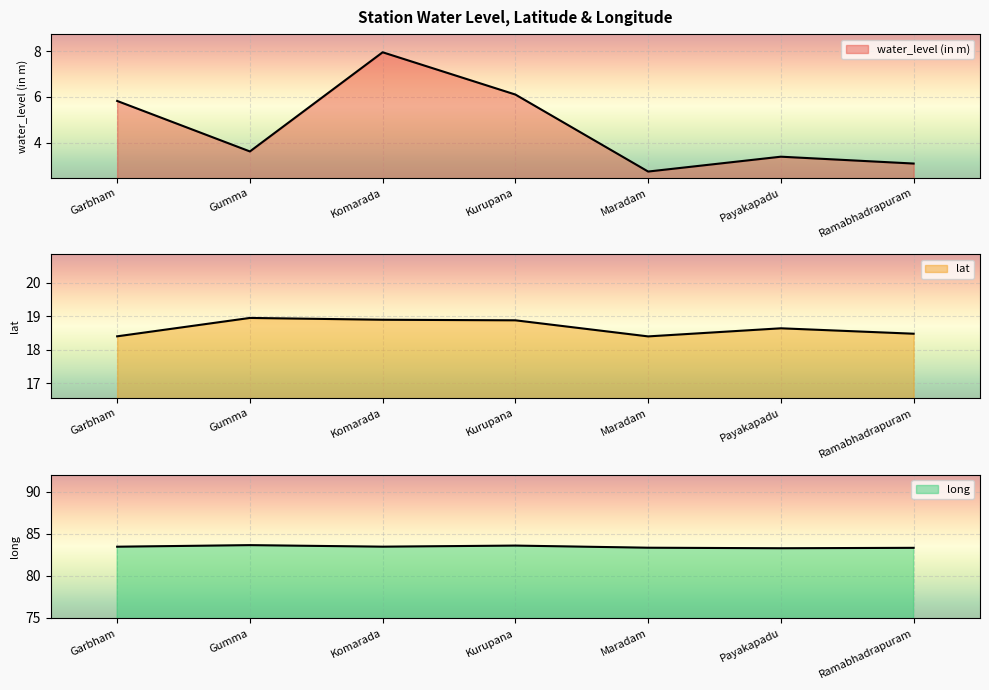

What value does the water_level (in m) series have at Maradam?

2.7